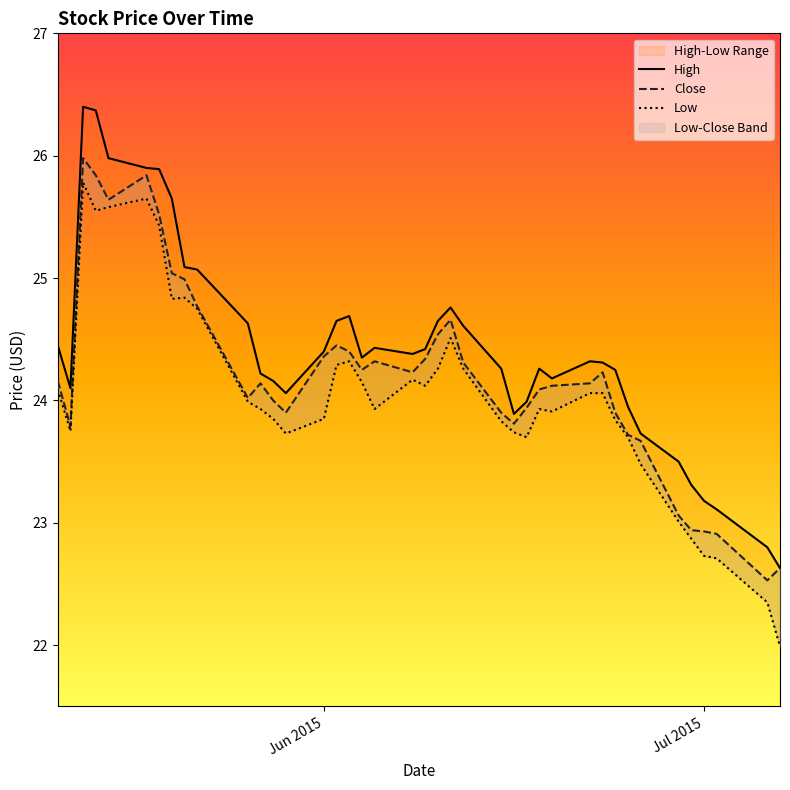

The value of High at 31 is 6.9. True or false?

False